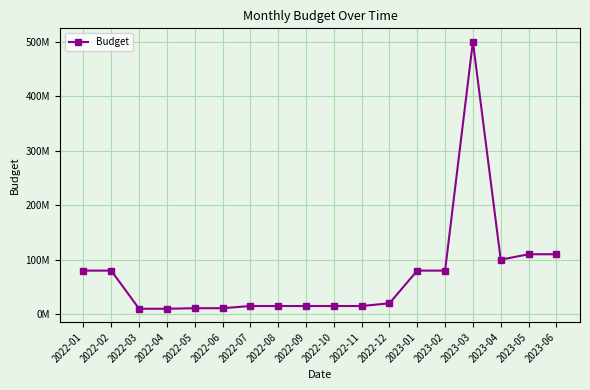

What is the label of the 15th point from the right?

2022-04